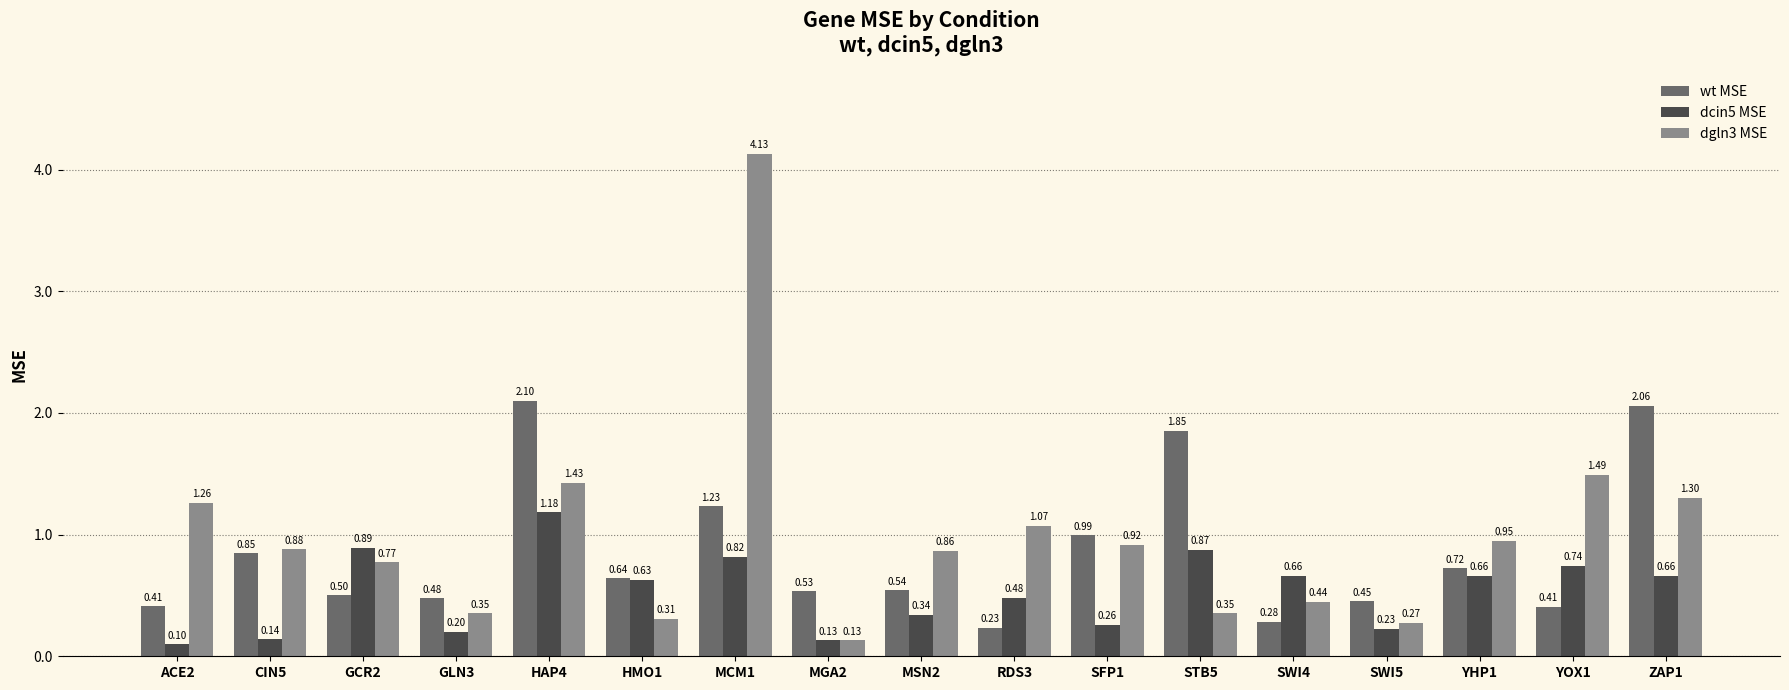

How many categories are shown in the chart?

17